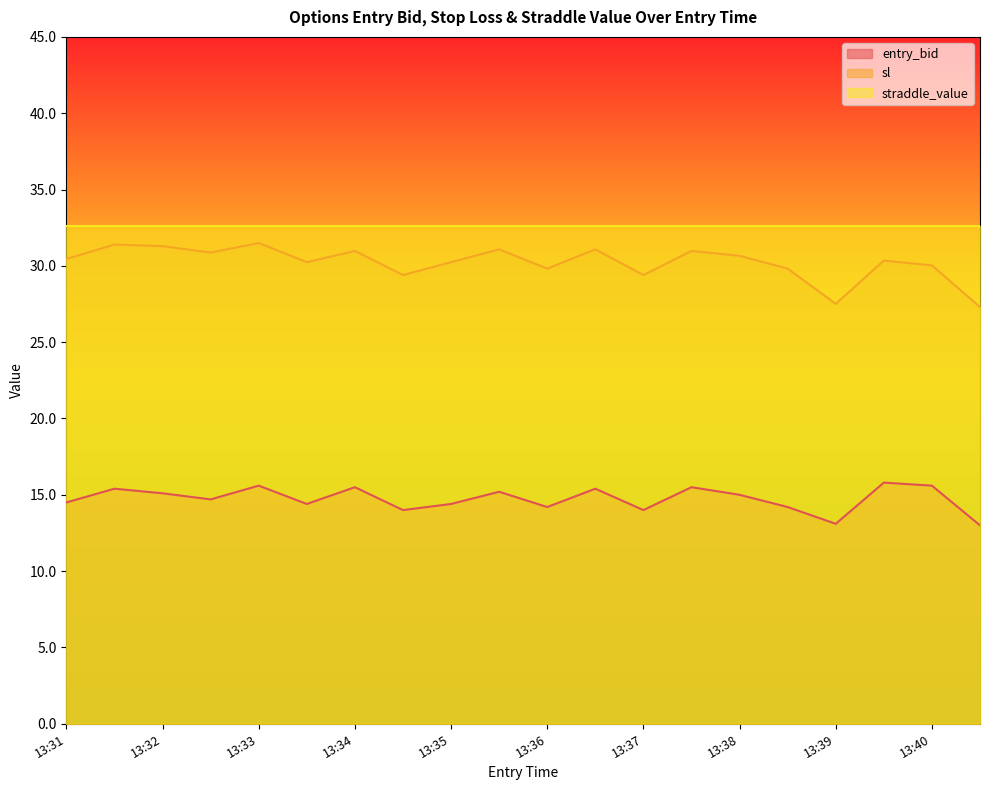

Is it true that entry_bid equals 15.1 at 13:32?

True